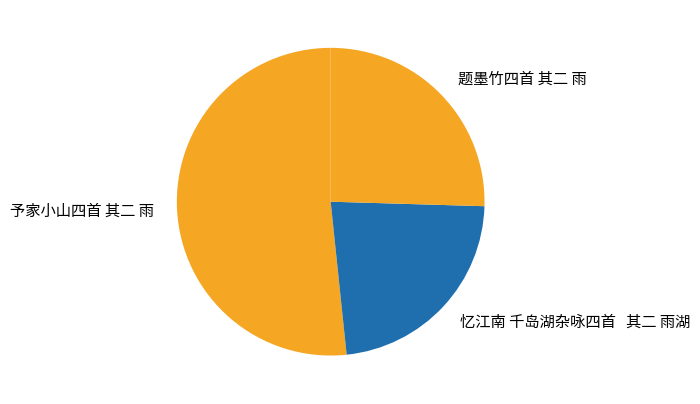

Which category has the biggest portion of the pie?

予家小山四首 其二 雨